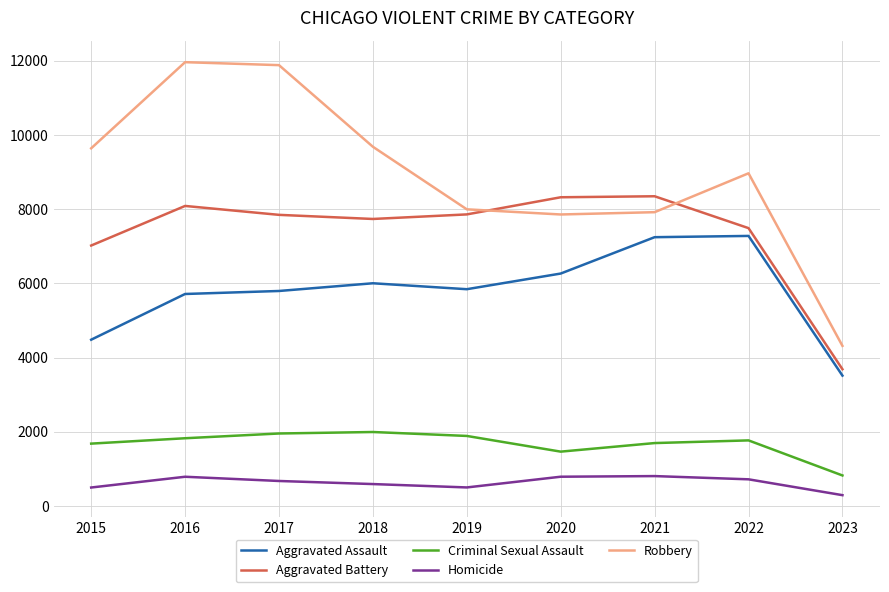

At which label does Criminal Sexual Assault reach its minimum?

2023